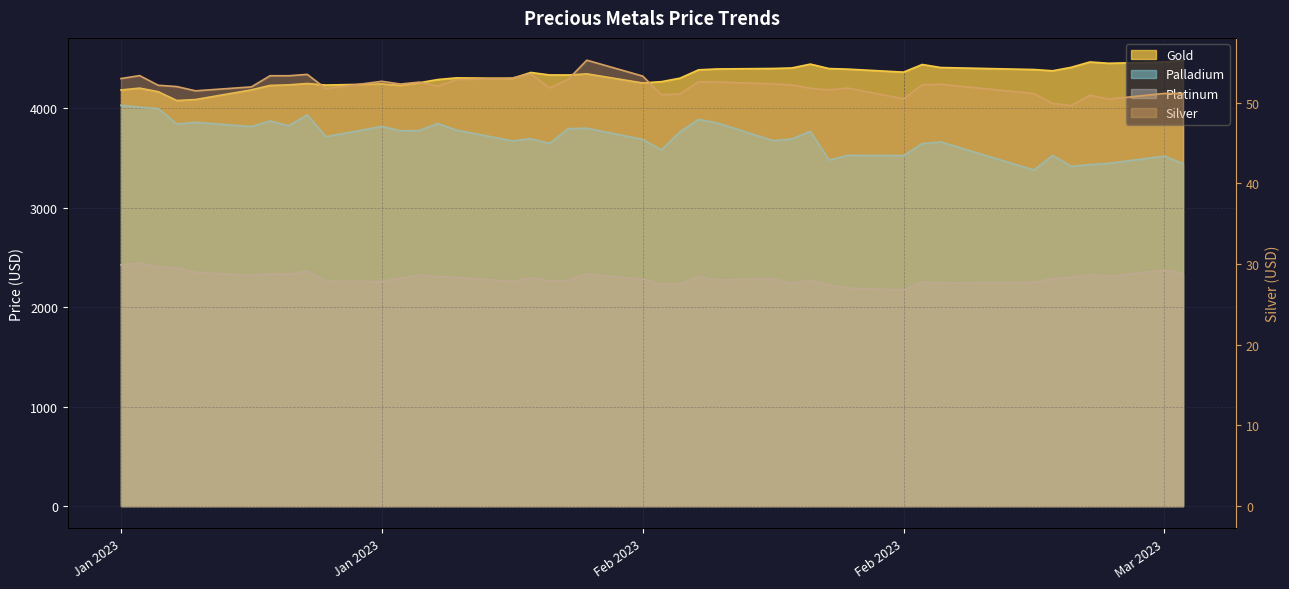

What is the minimum value for gold?

4080.0